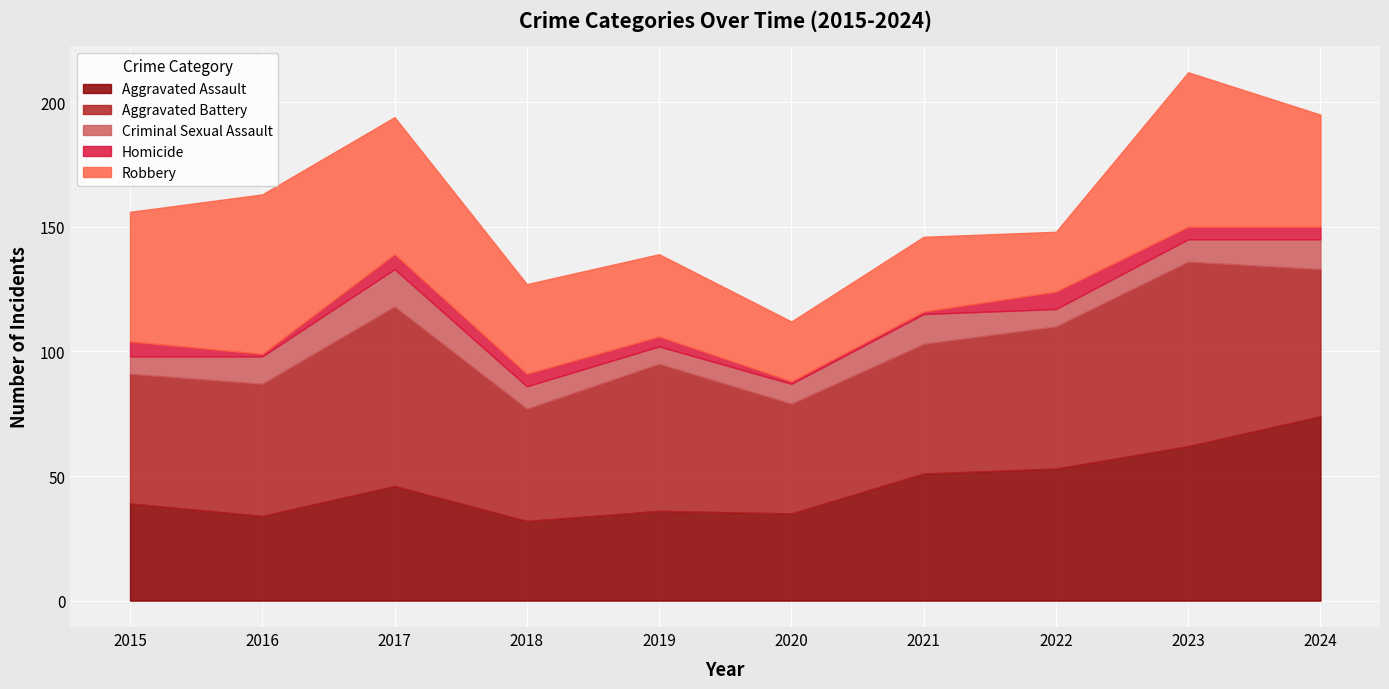

True or false: Homicide and Aggravated Assault cross at least once.

False